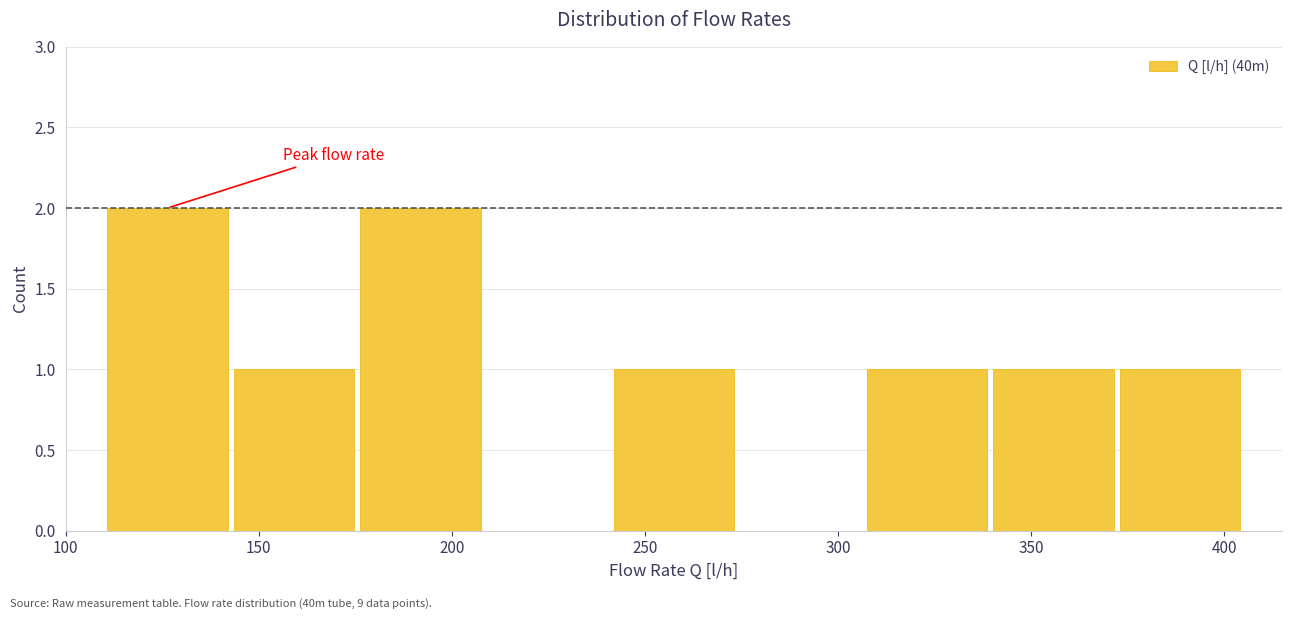

Reading left to right, list every bar in this chart as the range it spans on the x-axis followed by its height. Neither the bar edges nor the heights are printed on the chart, so give them approximately, as read against the axes.

110 to 145: 2
145 to 175: 1
175 to 210: 2
210 to 240: 0
240 to 275: 1
275 to 305: 0
305 to 340: 1
340 to 370: 1
370 to 405: 1